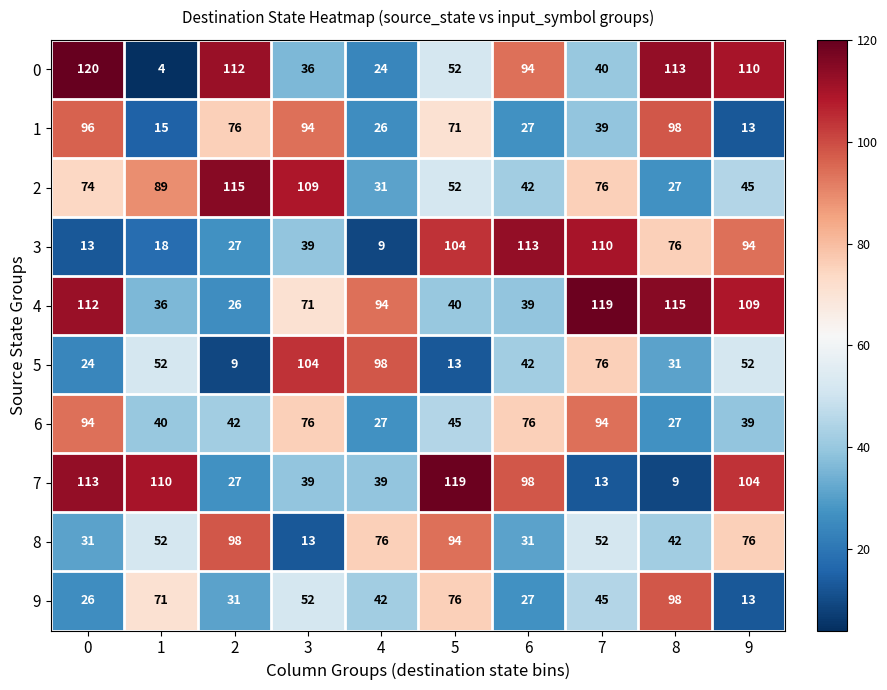

What is the sum of the 0 values at 6 and 0?

214